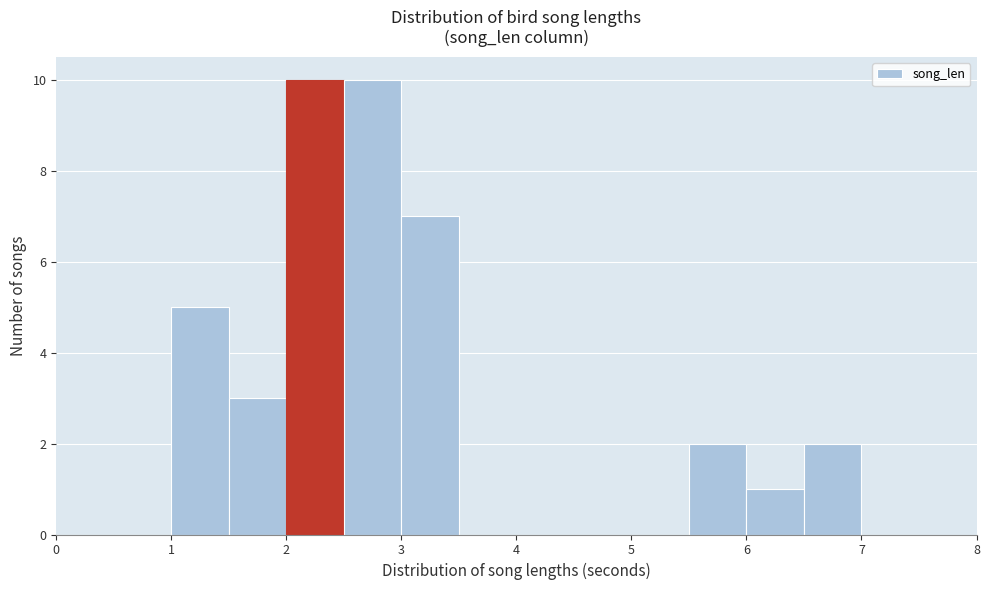

How tall is the bar that spans 2.5 to 3.0 on the x-axis? The values are not printed on the chart, so give them approximately, as read against the axis.

10